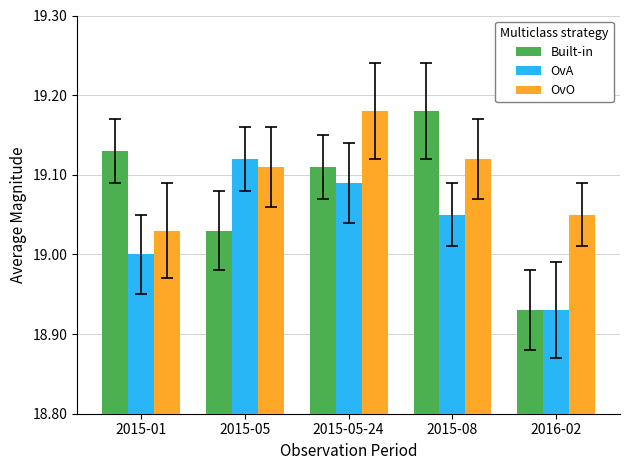

What is the spread (max minus min) of values at 2016-02?

0.1